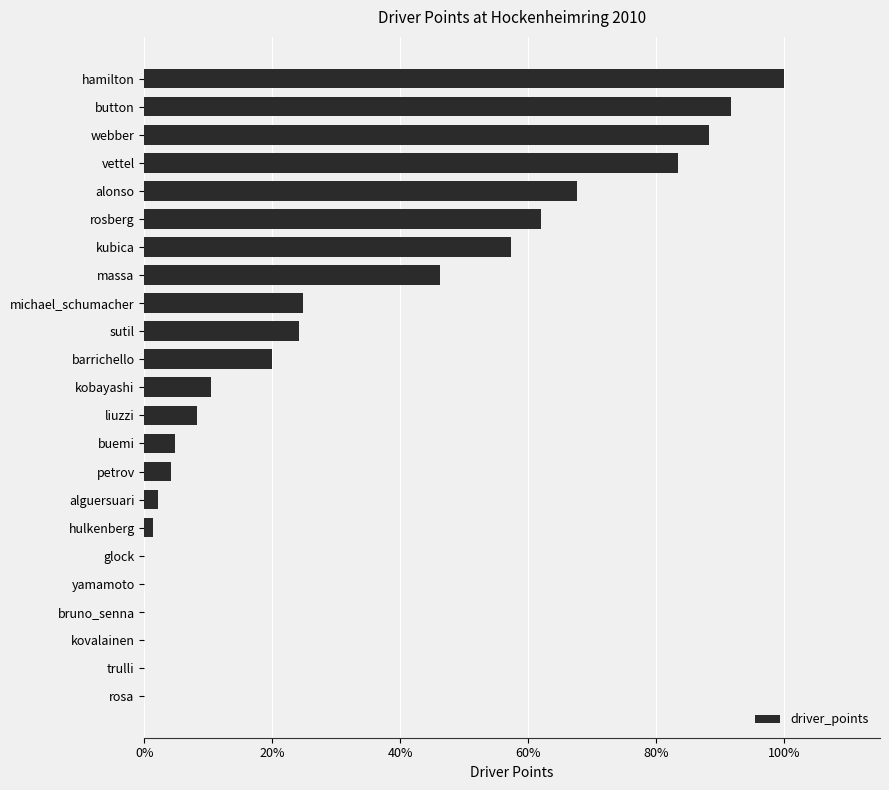

What is the sum of all values?

1010